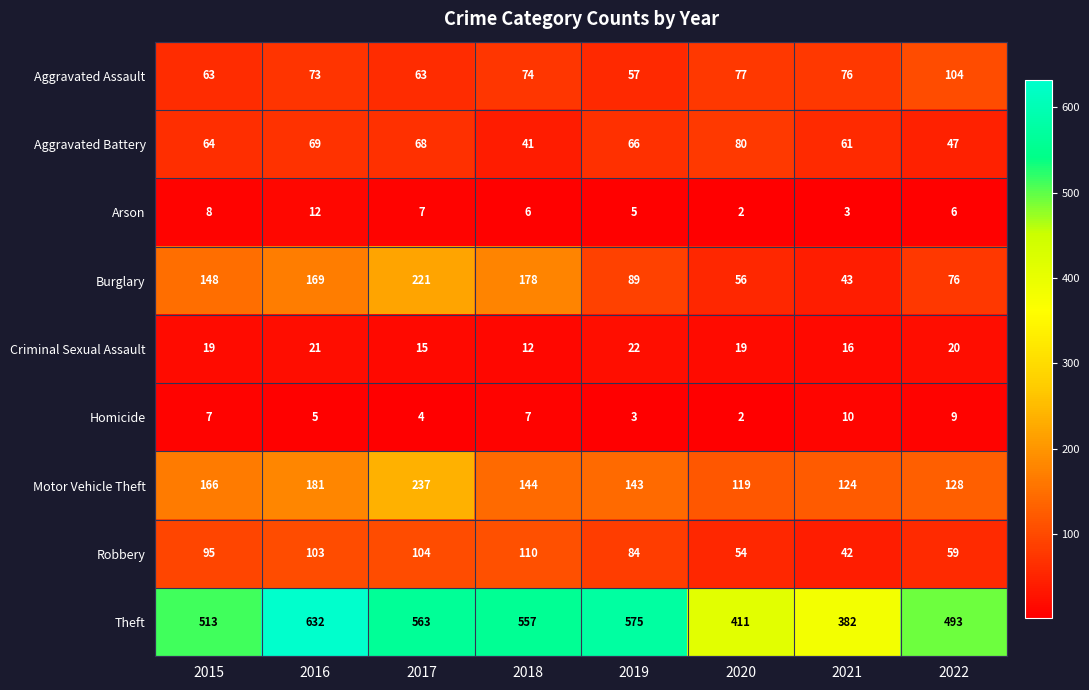

How many series are shown in this chart?

9